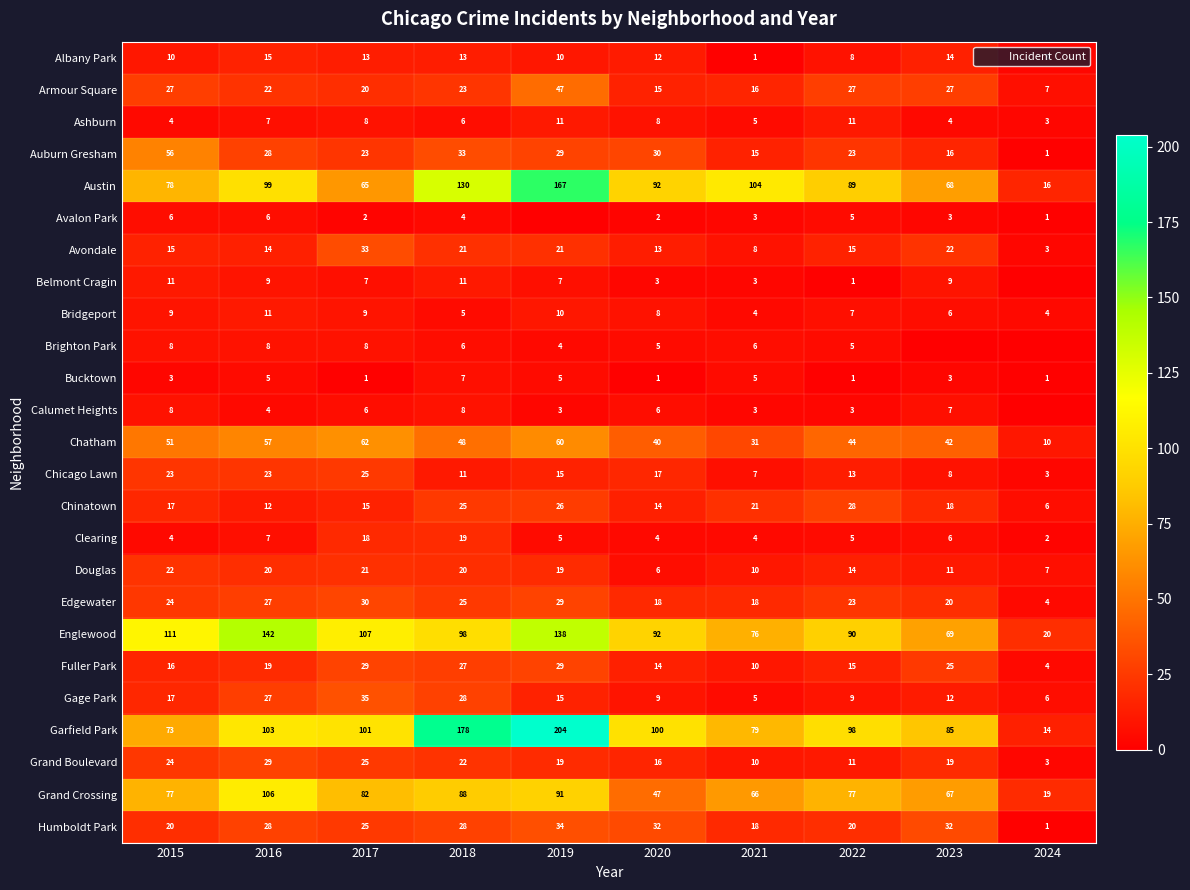

What is the total value across all series at 2017?

770